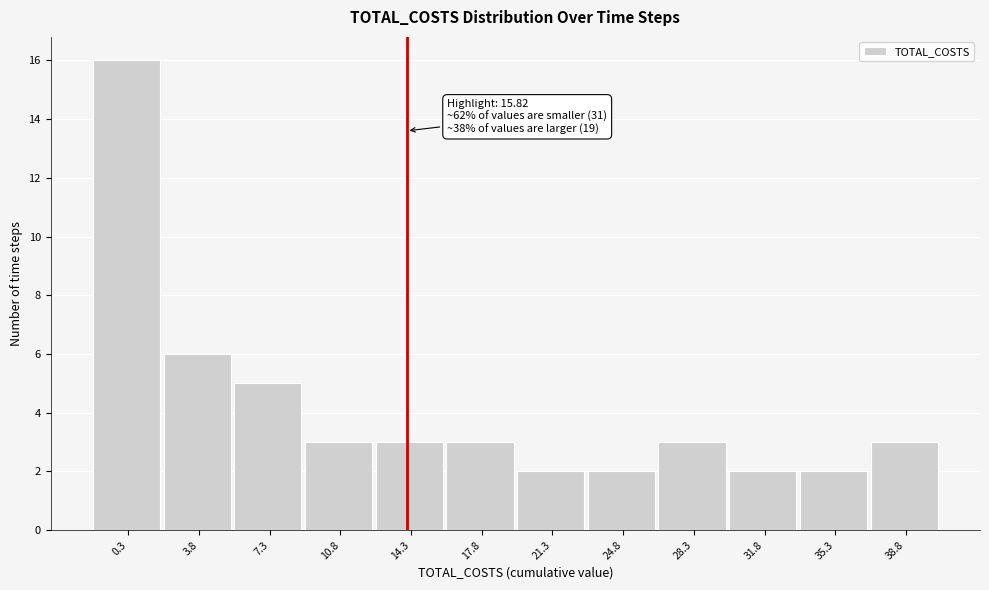

Reading right to left, list all the values displayed in this chart.

3	2	2	3	2	2	3	3	3	5	6	16